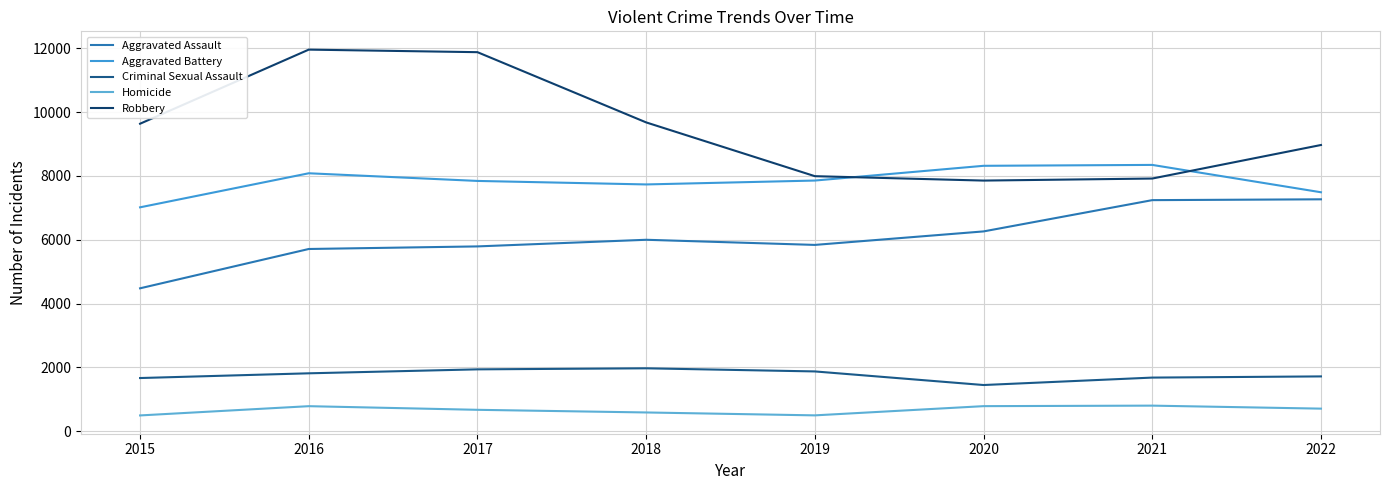

Read the Aggravated Assault value at 2021.

7243